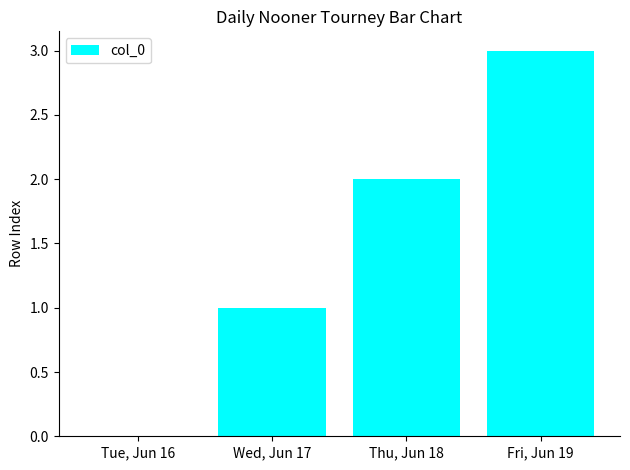

Which category has the highest value across all series?

Fri, Jun 19